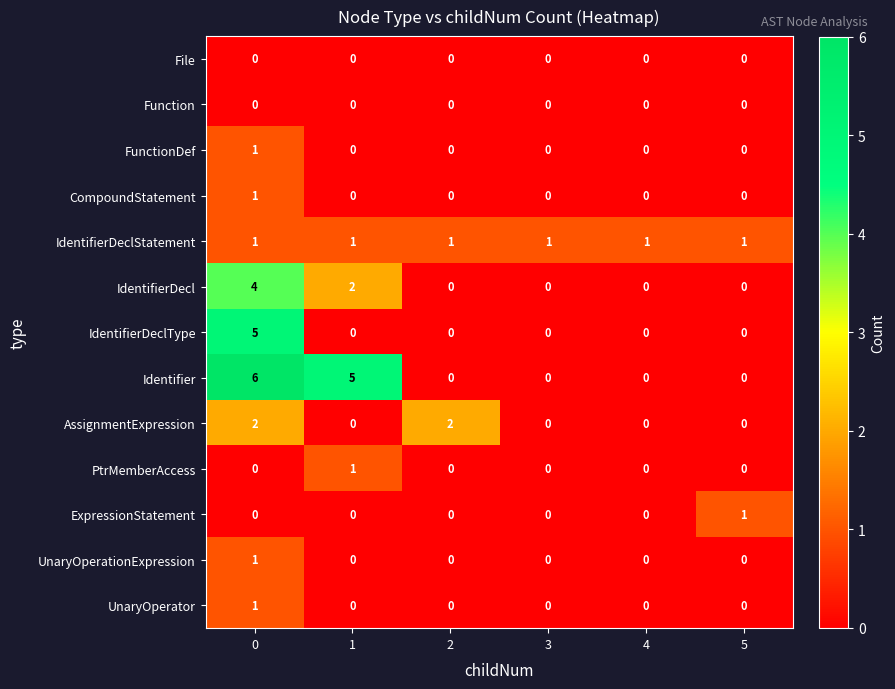

Is it true that ExpressionStatement equals 1 at 5?

True